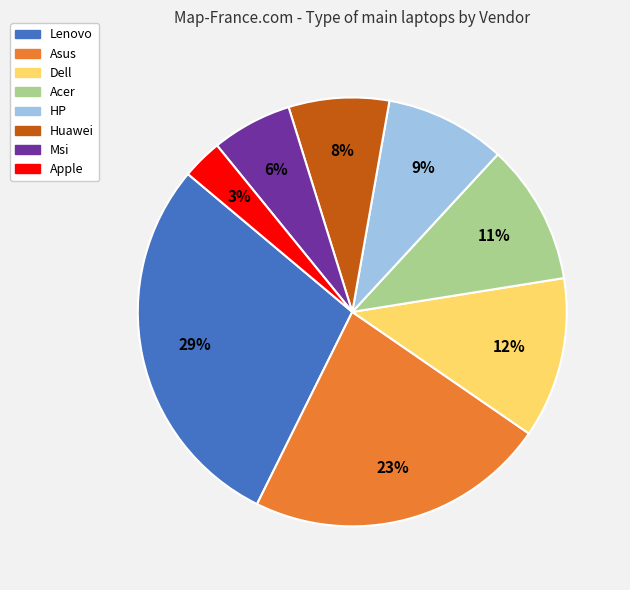

Do HP and Asus together represent more than half of the pie?

No